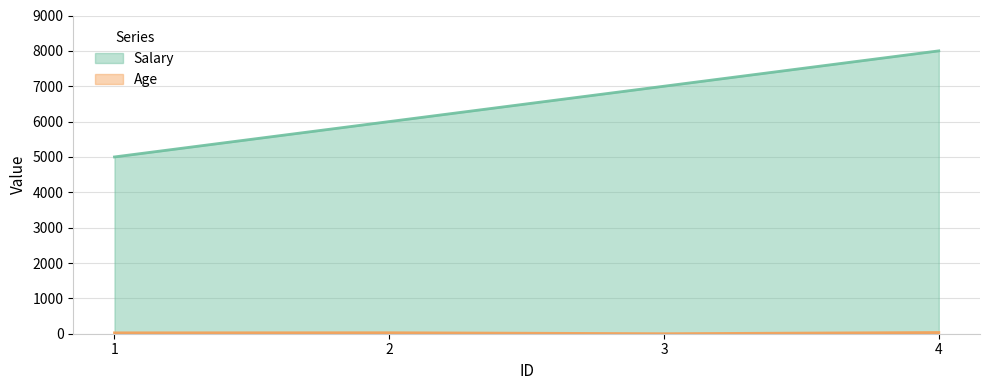

The Age series shows 38 at 2. True or false?

False